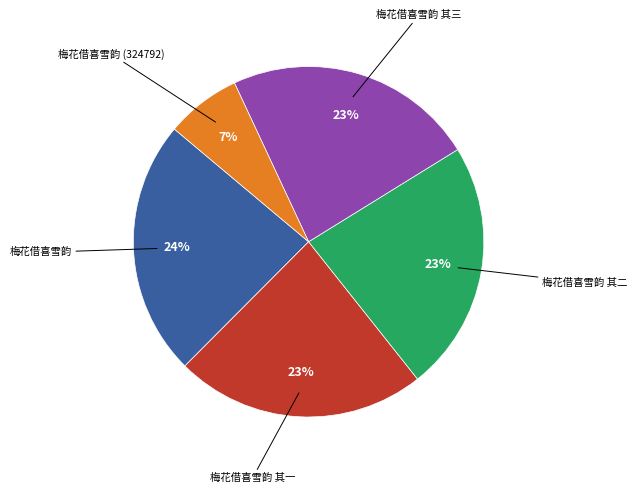

To the nearest percent, what is the difference between the largest and smallest slice percentages?

17%